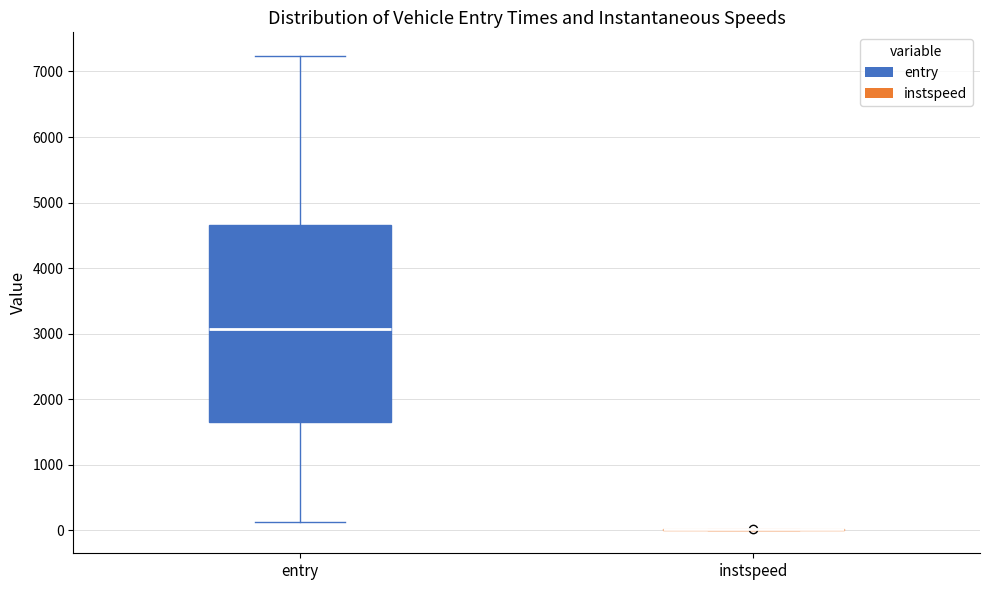

Comparing the boxes themselves (not the whiskers), which one is the tallest?

entry